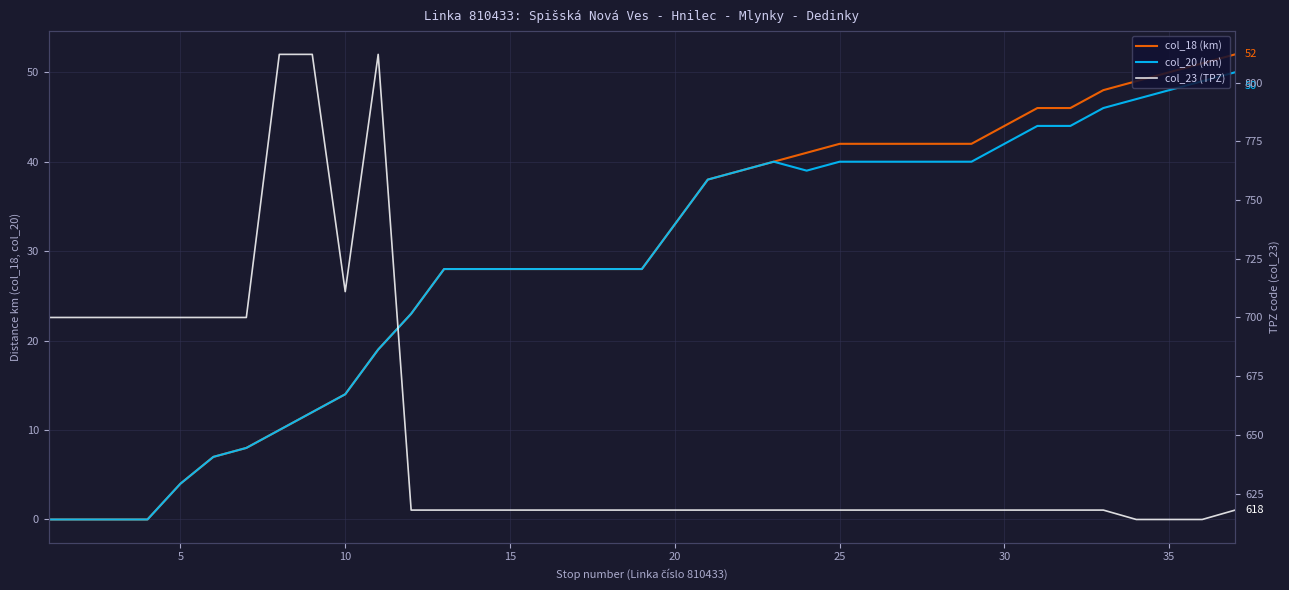

Is the value of col_18 (km) at 33 greater than the value of col_23 (TPZ) at 23?

No